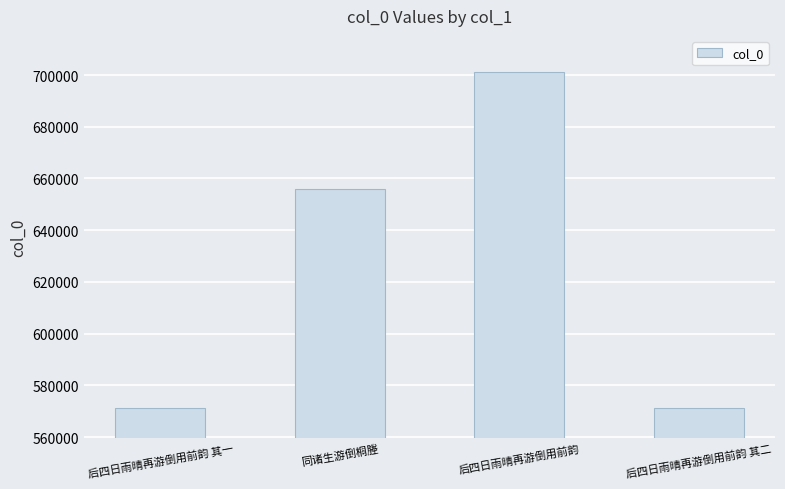

What is the greatest value displayed?

701109